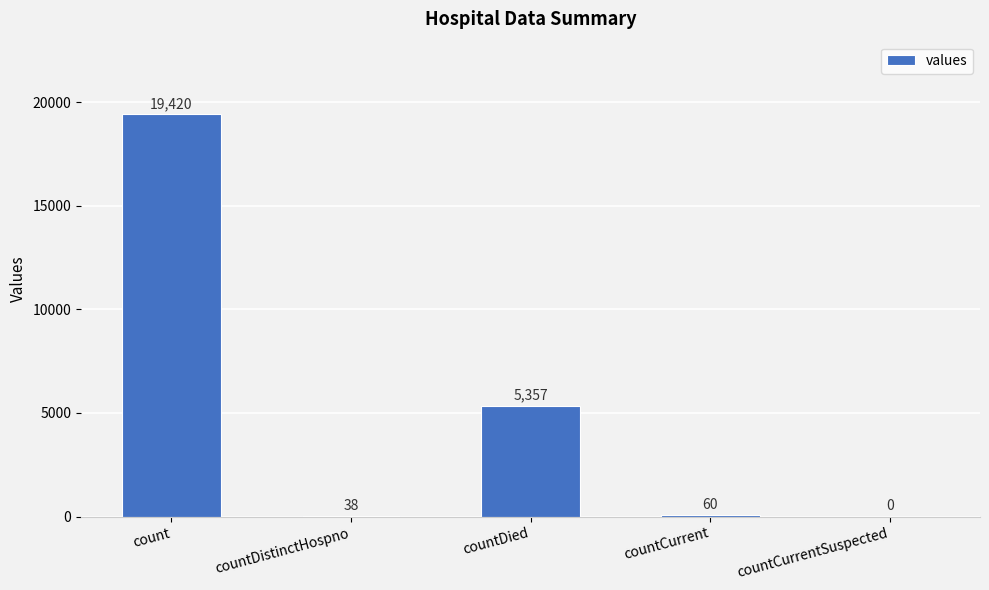

Are the bars horizontal?

No